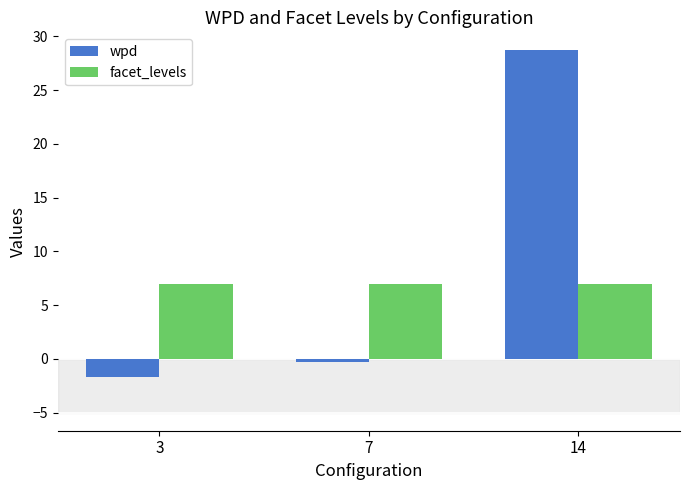

What are all the series names shown in the legend?

wpd, facet_levels